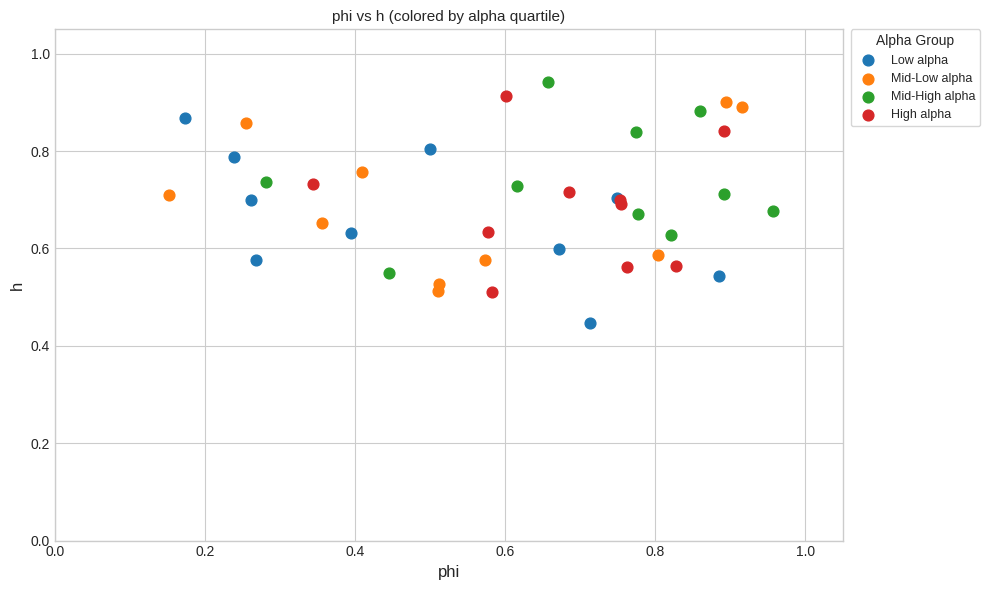

Which series reaches the minimum Y coordinate?

Low alpha